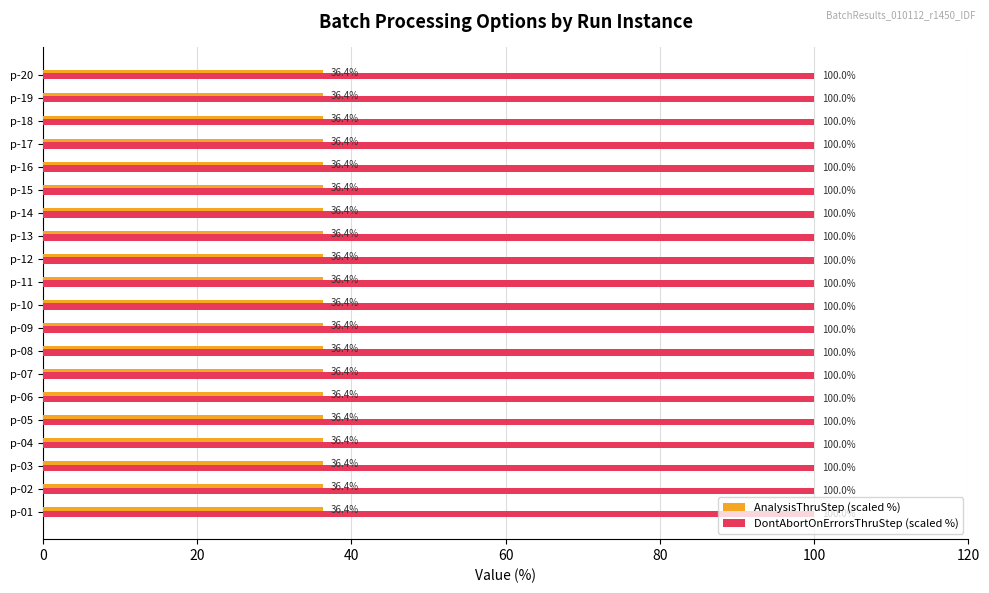

What is the spread (max minus min) of values at p-02?

63.6